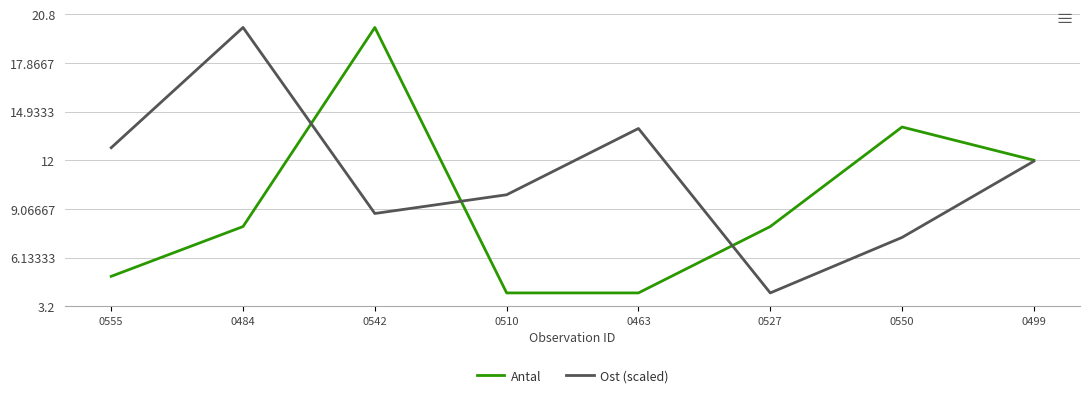

What is the average value of the Ost (scaled) series?

11.1